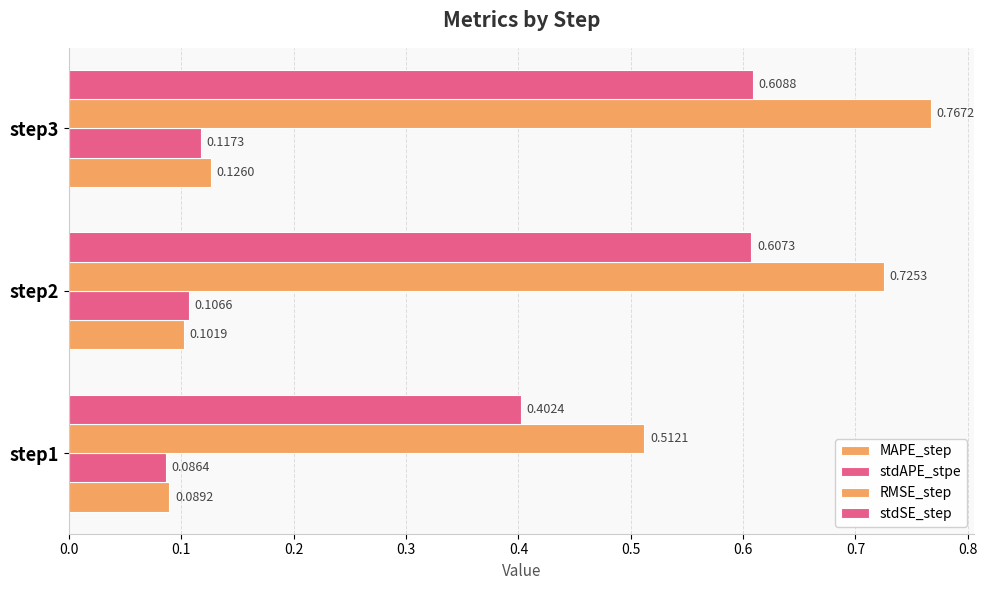

How many data points does each series have?

3